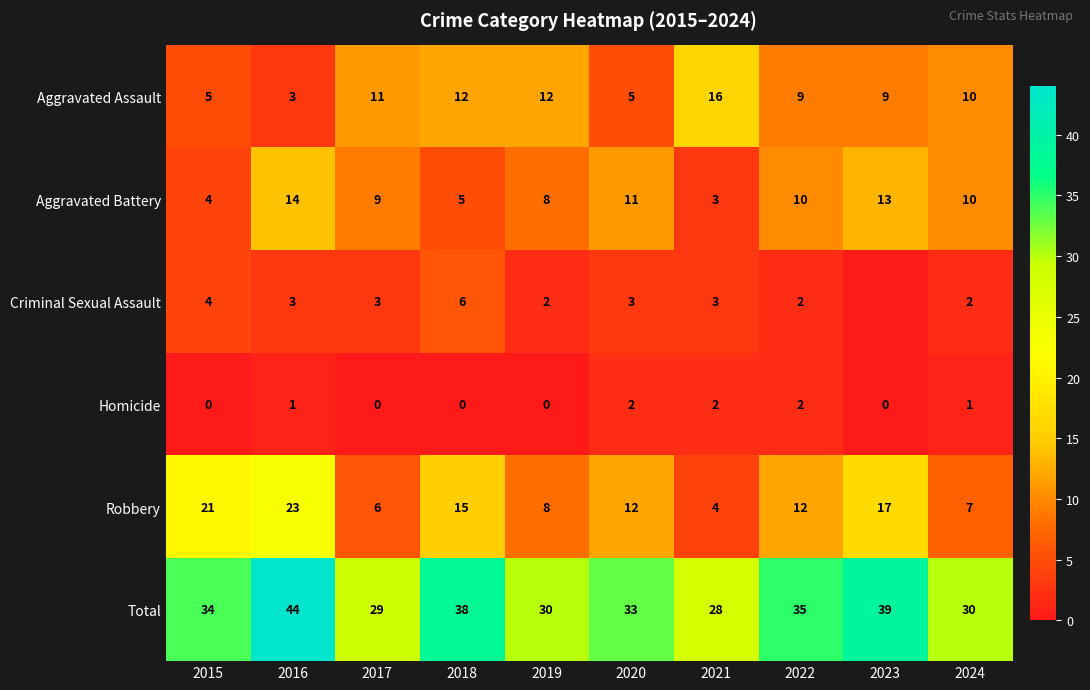

What is the difference between the Aggravated Battery values at 2021 and 2016?

11